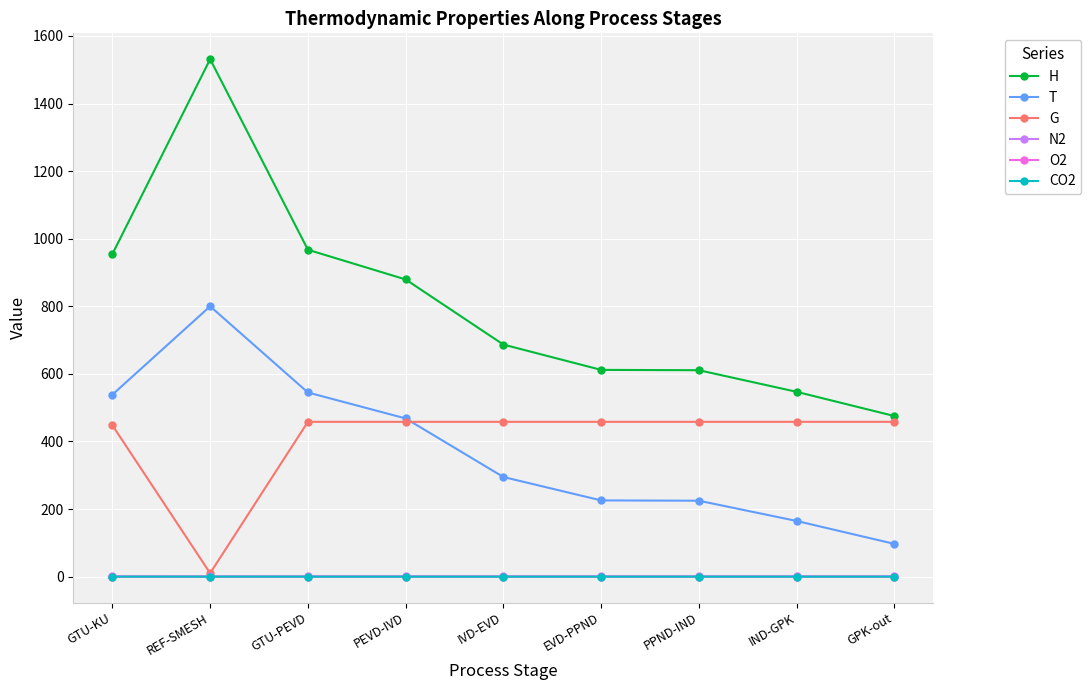

What is the maximum value for N2?

0.8